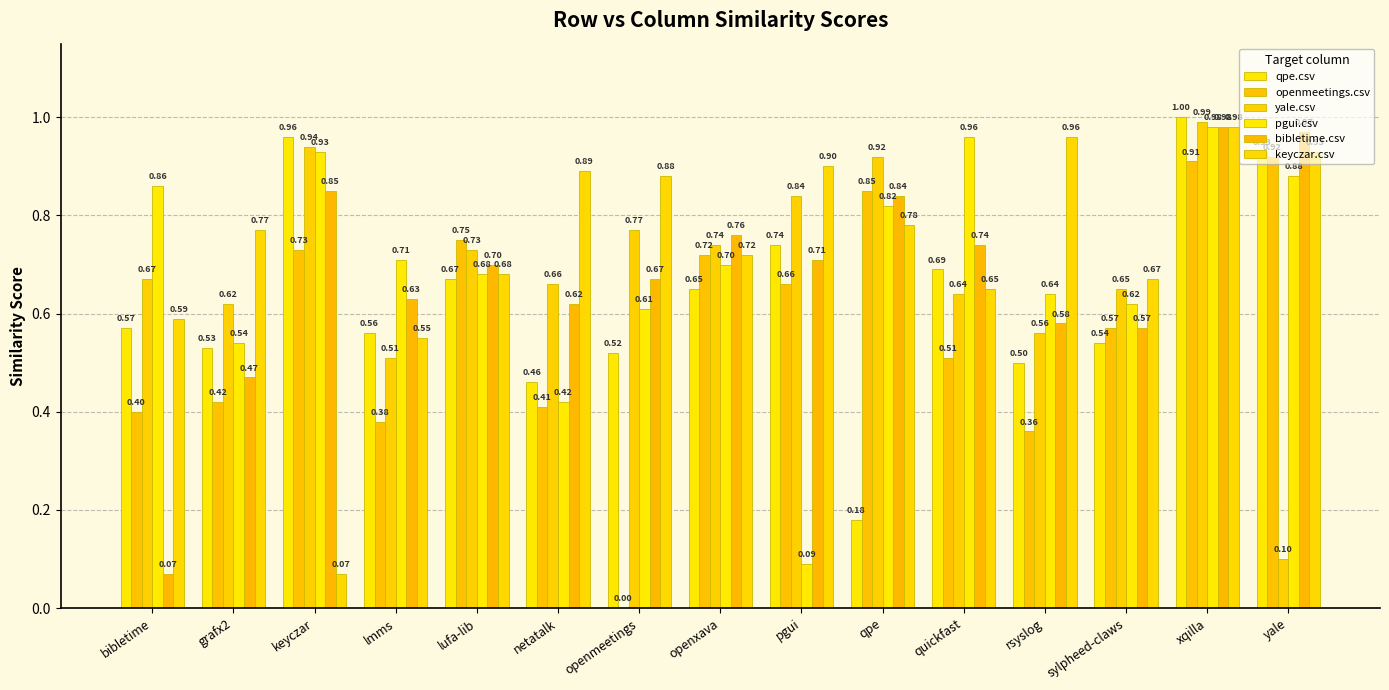

What is the highest value of the openmeetings.csv series?

0.9